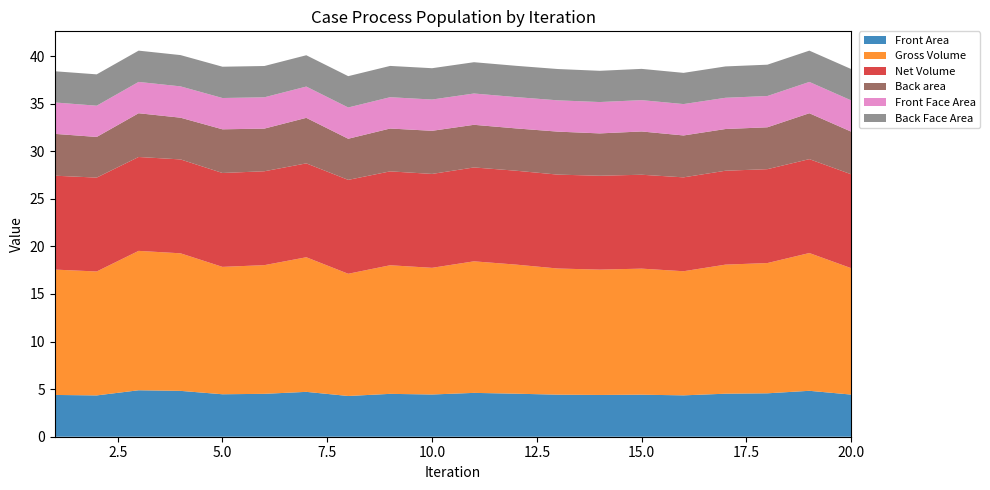

Reading right to left, list all the values displayed in this chart.

Front Area: 4.4	4.8	4.6	4.5	4.3	4.4	4.4	4.4	4.5	4.6	4.4	4.5	4.3	4.7	4.5	4.5	4.8	4.9	4.3	4.4
Gross Volume: 13.3	14.5	13.7	13.6	13.0	13.2	13.2	13.3	13.6	13.8	13.3	13.5	12.8	14.1	13.5	13.4	14.5	14.6	13.0	13.2
Net Volume: 9.9	9.9	9.9	9.9	9.9	9.9	9.9	9.9	9.9	9.9	9.9	9.9	9.9	9.9	9.9	9.9	9.9	9.9	9.9	9.9
Back area: 4.5	4.8	4.4	4.4	4.4	4.5	4.4	4.5	4.4	4.5	4.5	4.5	4.3	4.8	4.5	4.6	4.4	4.6	4.3	4.4
Front Face Area: 3.3	3.3	3.3	3.3	3.3	3.3	3.3	3.3	3.3	3.3	3.3	3.3	3.3	3.3	3.3	3.3	3.3	3.3	3.3	3.3
Back Face Area: 3.3	3.3	3.3	3.3	3.3	3.3	3.3	3.3	3.3	3.3	3.3	3.3	3.3	3.3	3.3	3.3	3.3	3.3	3.3	3.3